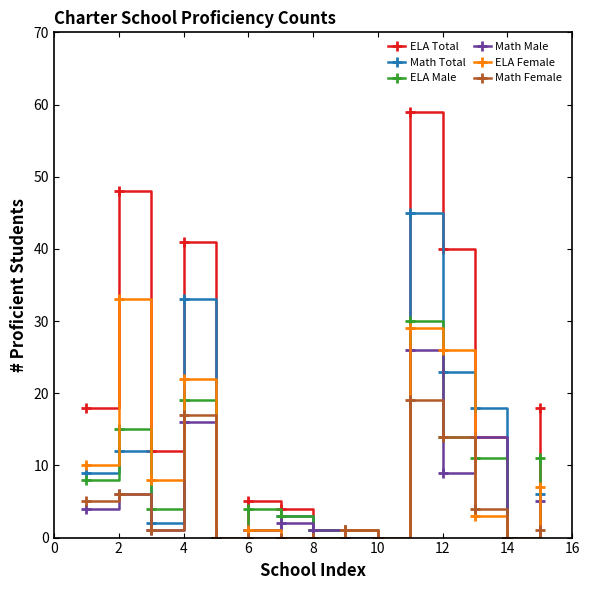

Which series has the largest range (max minus min)?

ELA Total